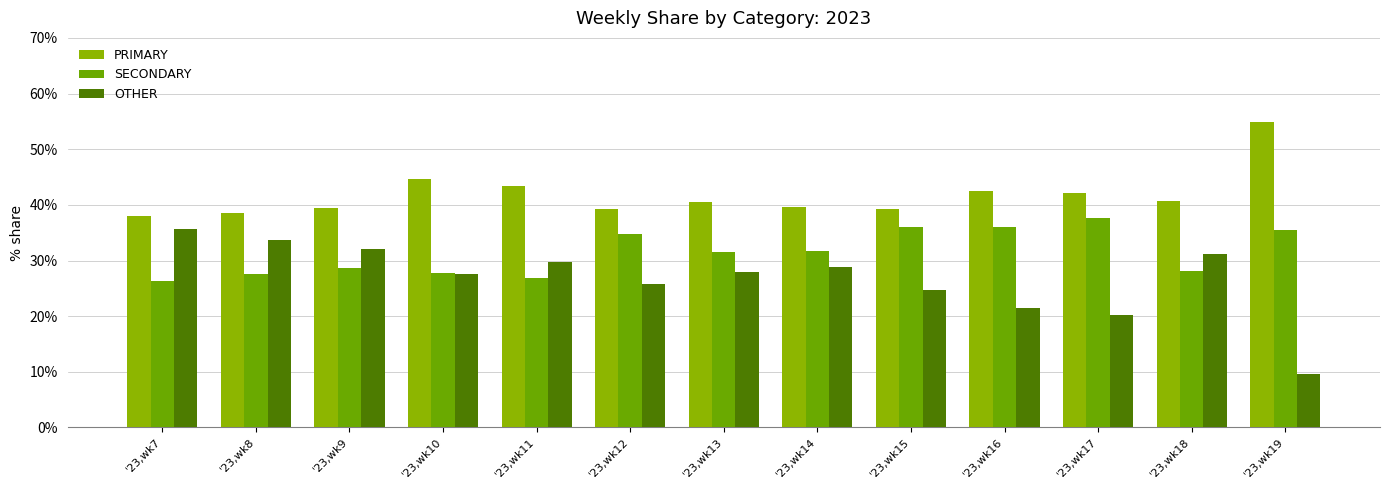

What is the average value of the OTHER series?

26.8